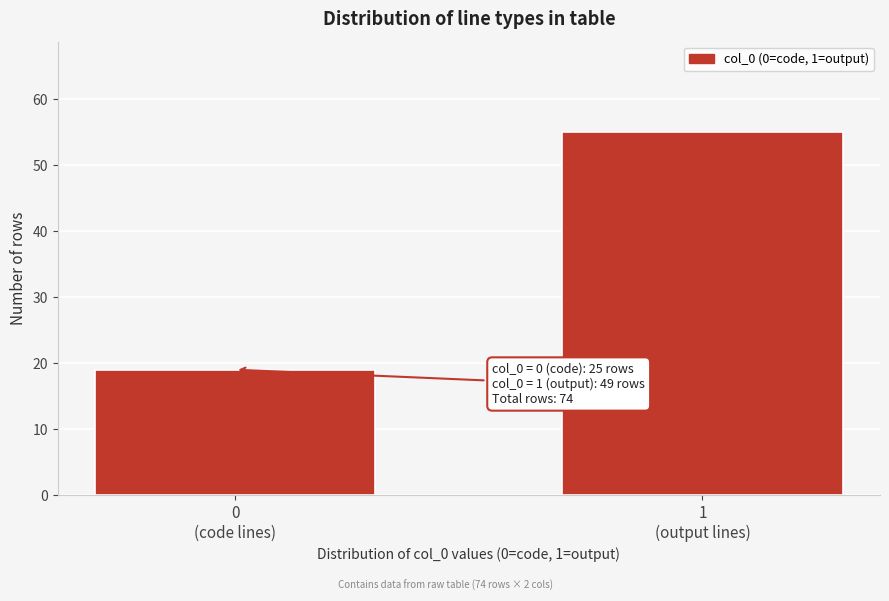

Reading left to right, extract all data points from this chart.

19	55